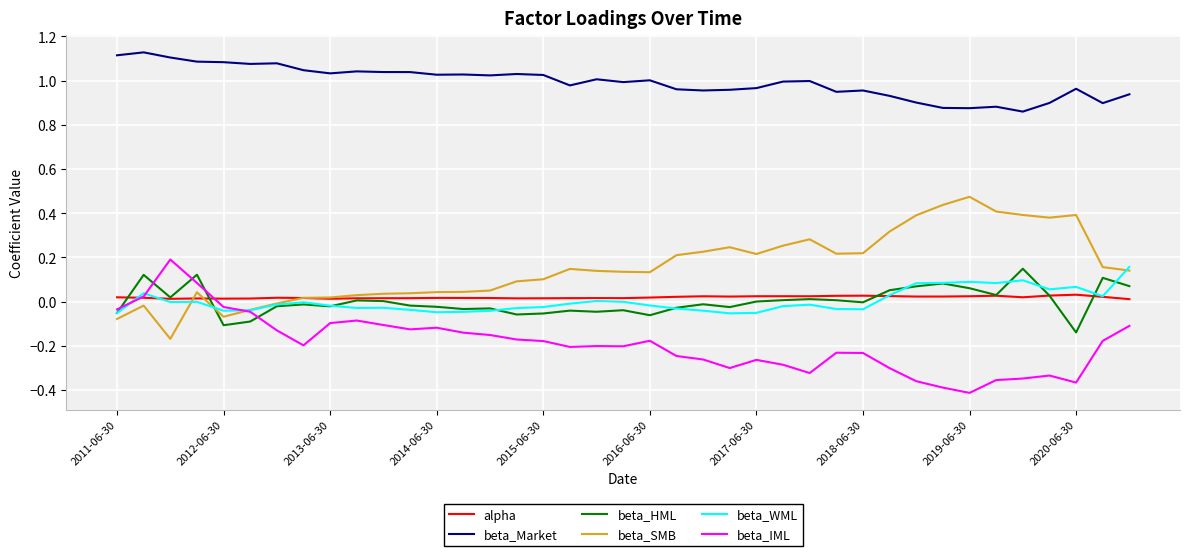

Which series has the largest total across all categories?

beta_Market